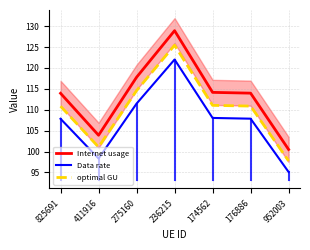

What is the difference between the maximum and minimum values in the Internet usage series?

28.4